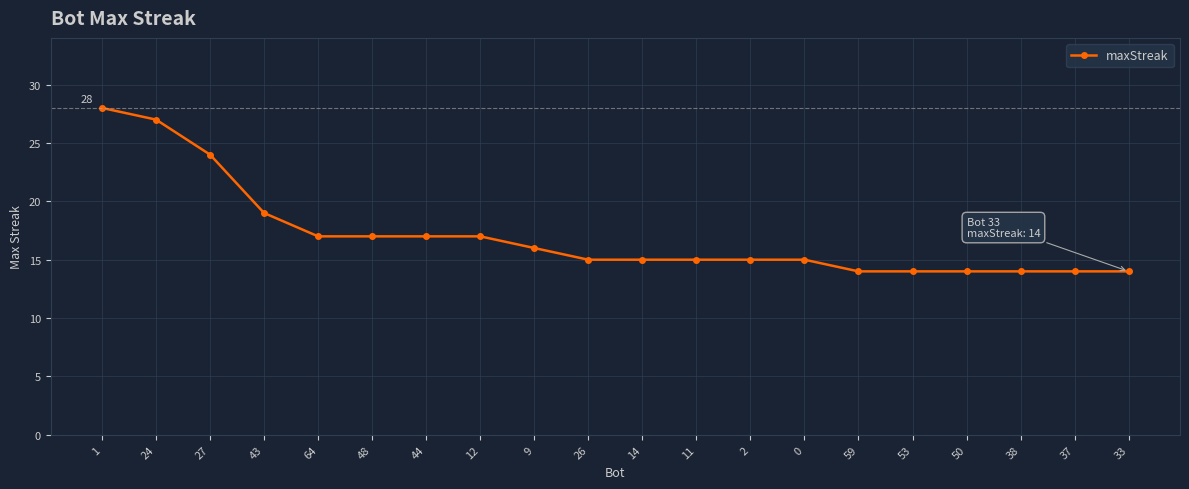

Does the chart display data point markers on the line(s)?

Yes